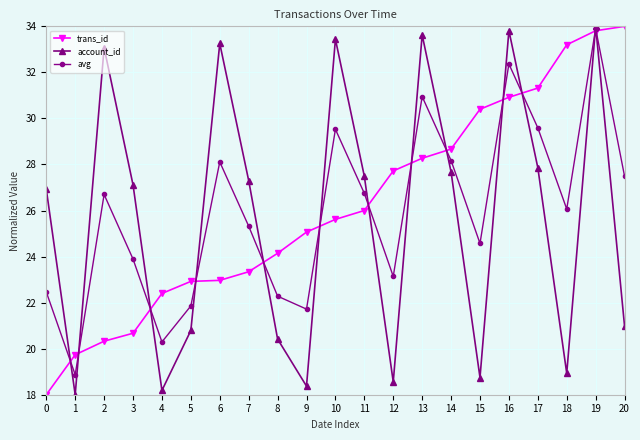

At which label is avg closest to 26?

18